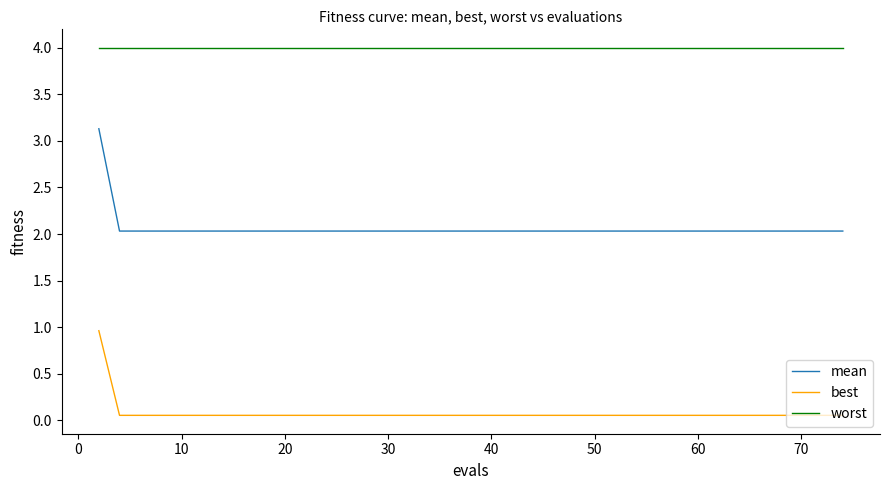

What is the maximum value shown in the chart?

4.0